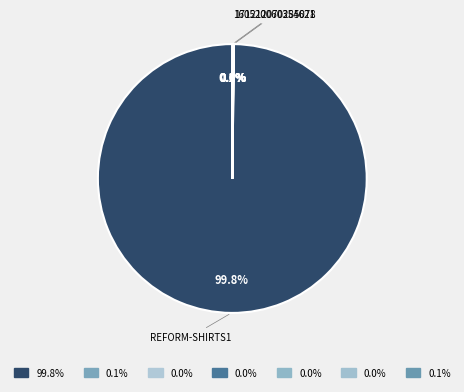

Which slice is the largest?

reform-shirts1